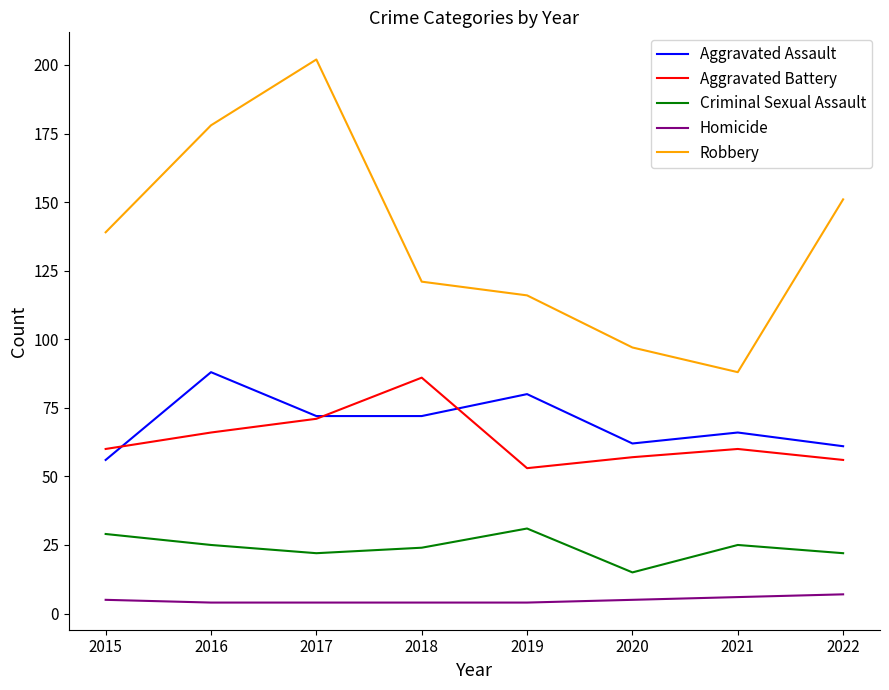

What are all the series names shown in the legend?

Aggravated Assault, Aggravated Battery, Criminal Sexual Assault, Homicide, Robbery